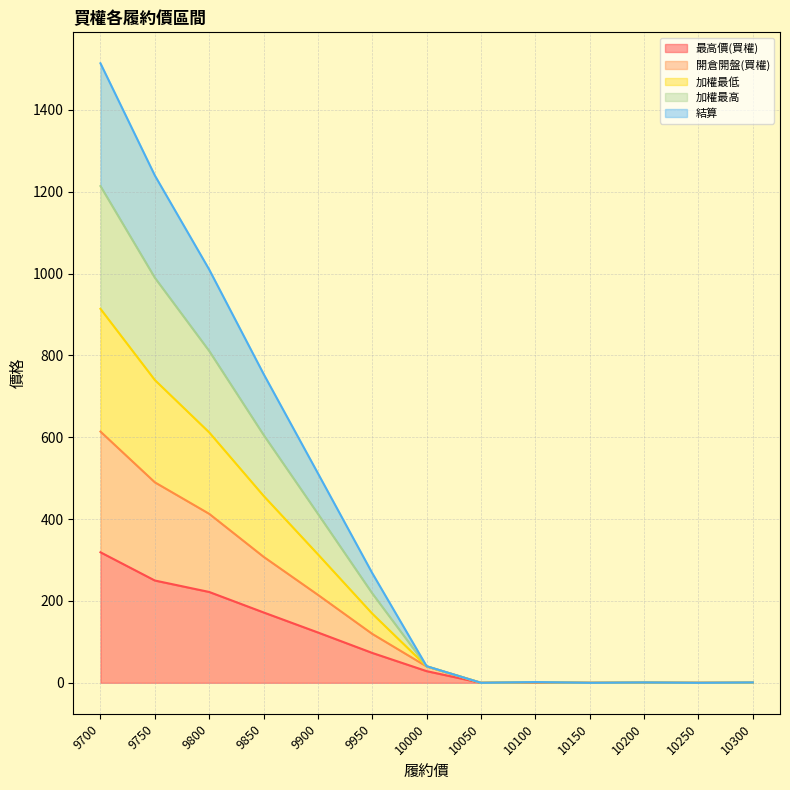

True or false: 開倉開盤(買權) has a value of 365.4 at 9850.

False